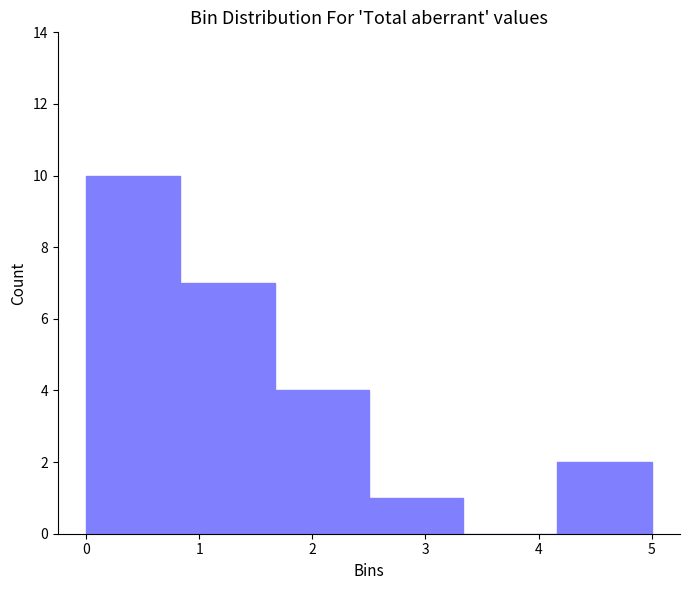

Reading left to right, list every bar in this chart as the range it spans on the x-axis followed by its height. Neither the bar edges nor the heights are printed on the chart, so give them approximately, as read against the axes.

0.0 to 0.8: 10
0.8 to 1.7: 7
1.7 to 2.5: 4
2.5 to 3.3: 1
3.3 to 4.2: 0
4.2 to 5.0: 2